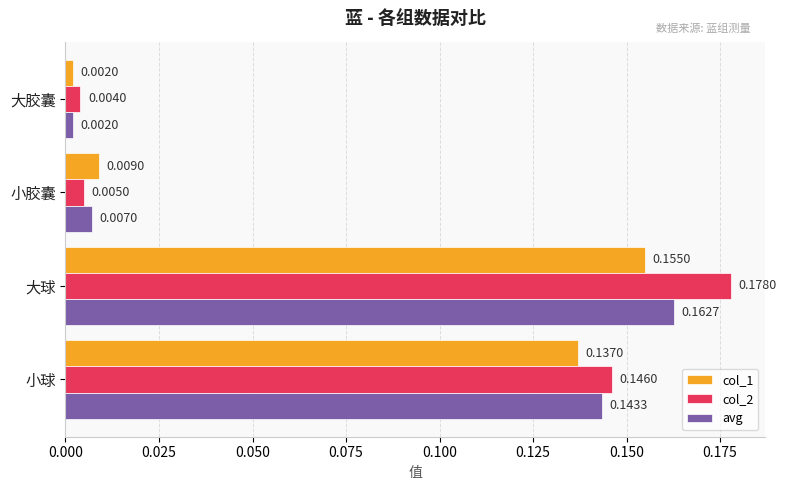

What is the sum of all col_1 values?

0.3